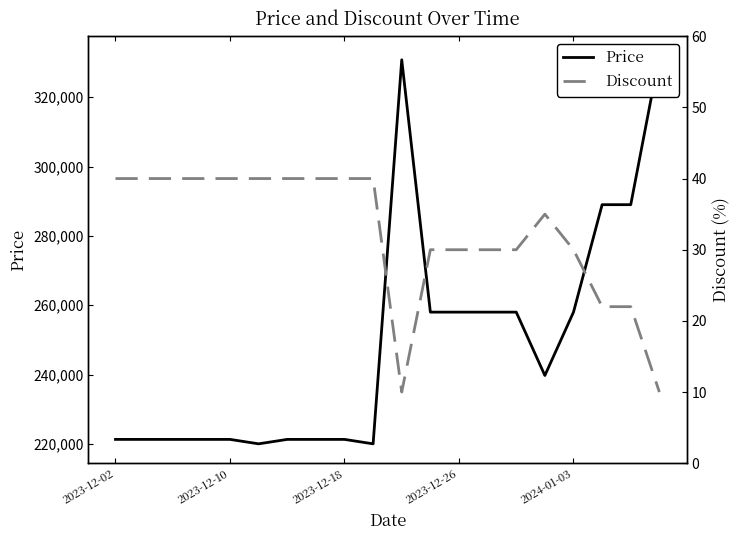

Which has a higher value, 5 or 12?

12